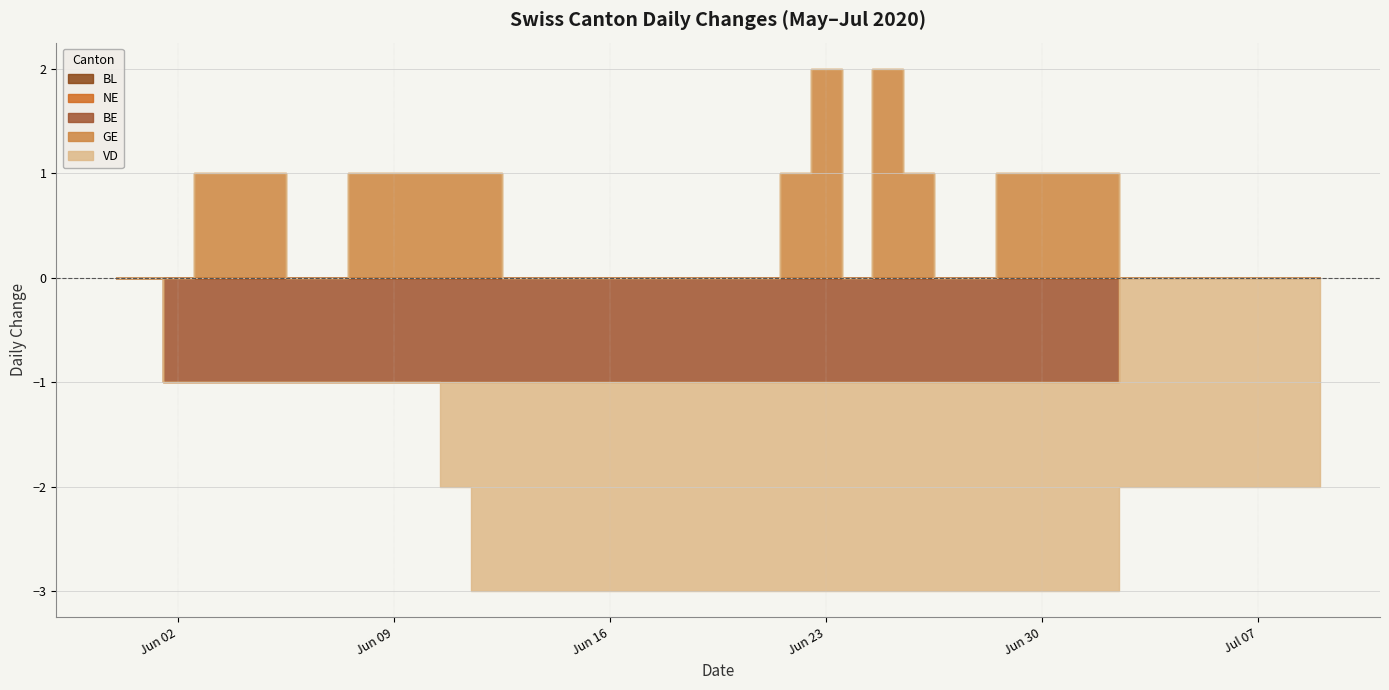

What is the difference between the GE values at 2020-06-01 and 2020-07-02?

1